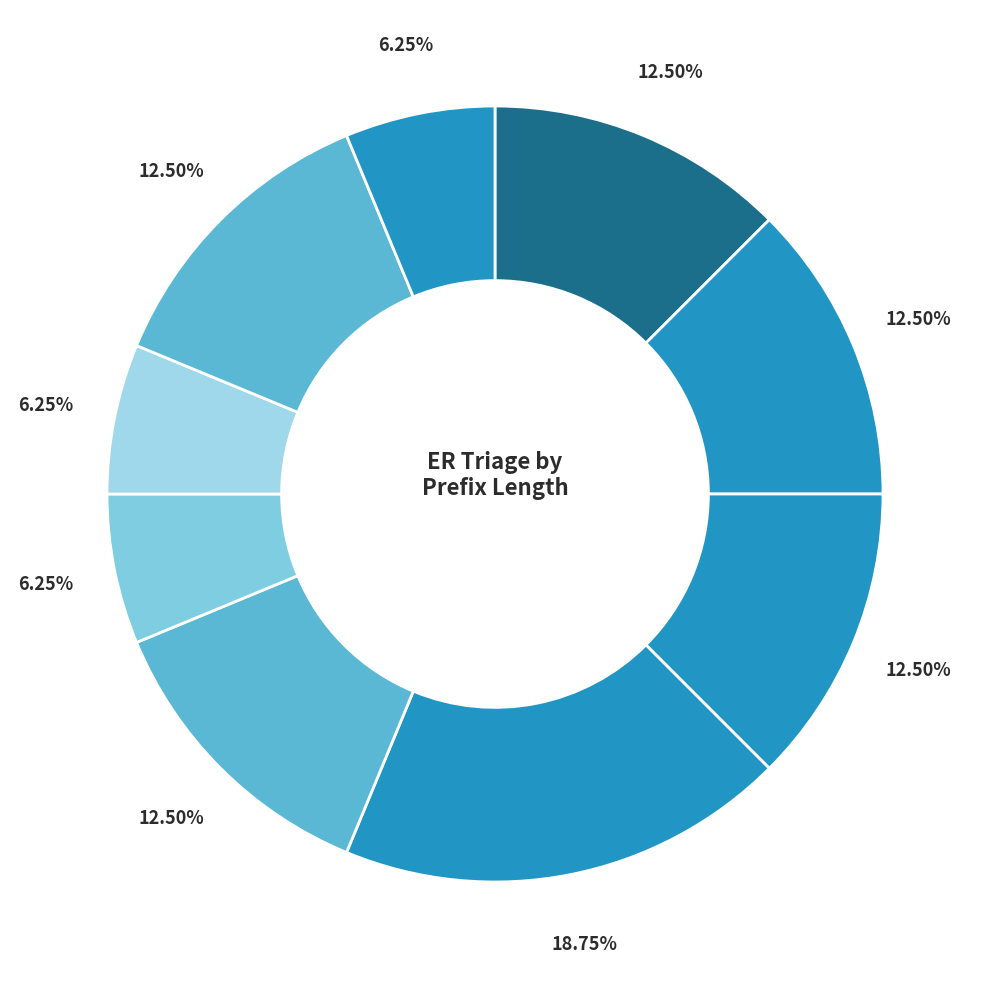

Rank the categories by value from highest to lowest.

2, 3, 4, 5, 6, 7, 8, 9, 10, 1